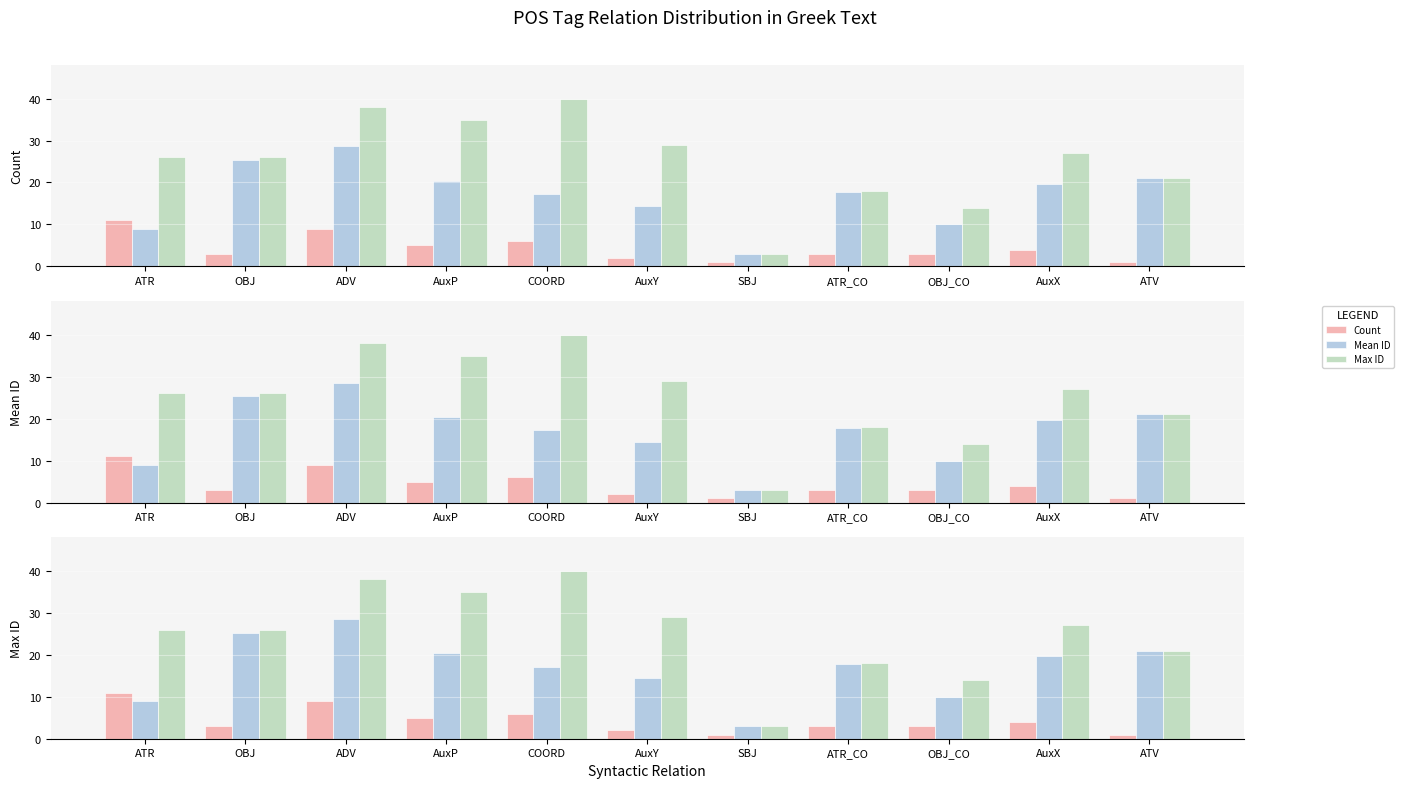

Rank the series at OBJ from lowest to highest value.

Count, Mean ID, Max ID